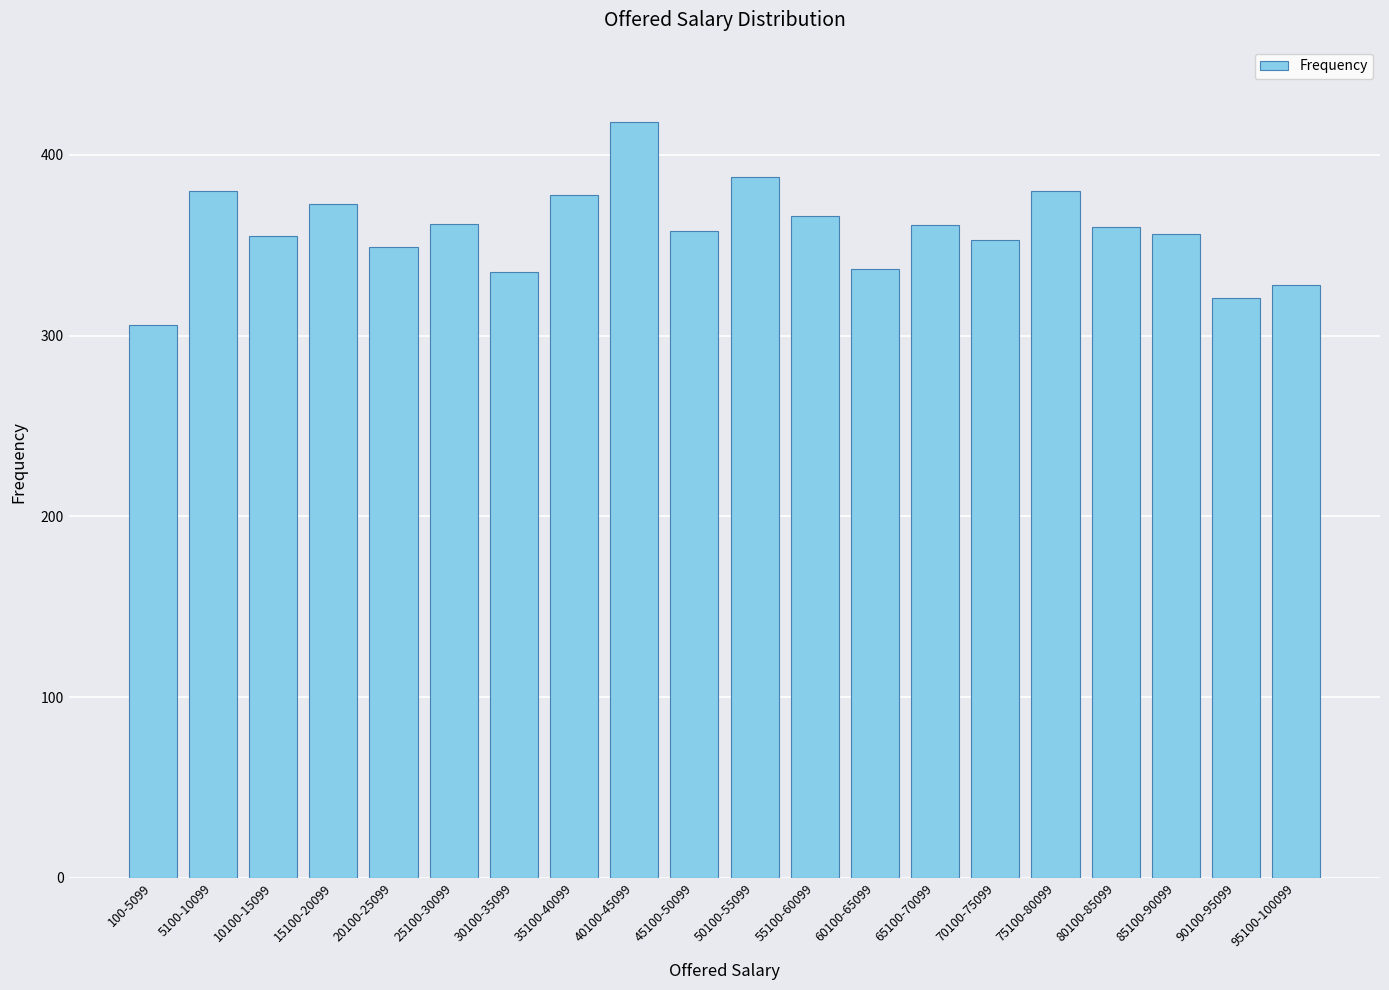

The value at 95100-100099 is 328. True or false?

True